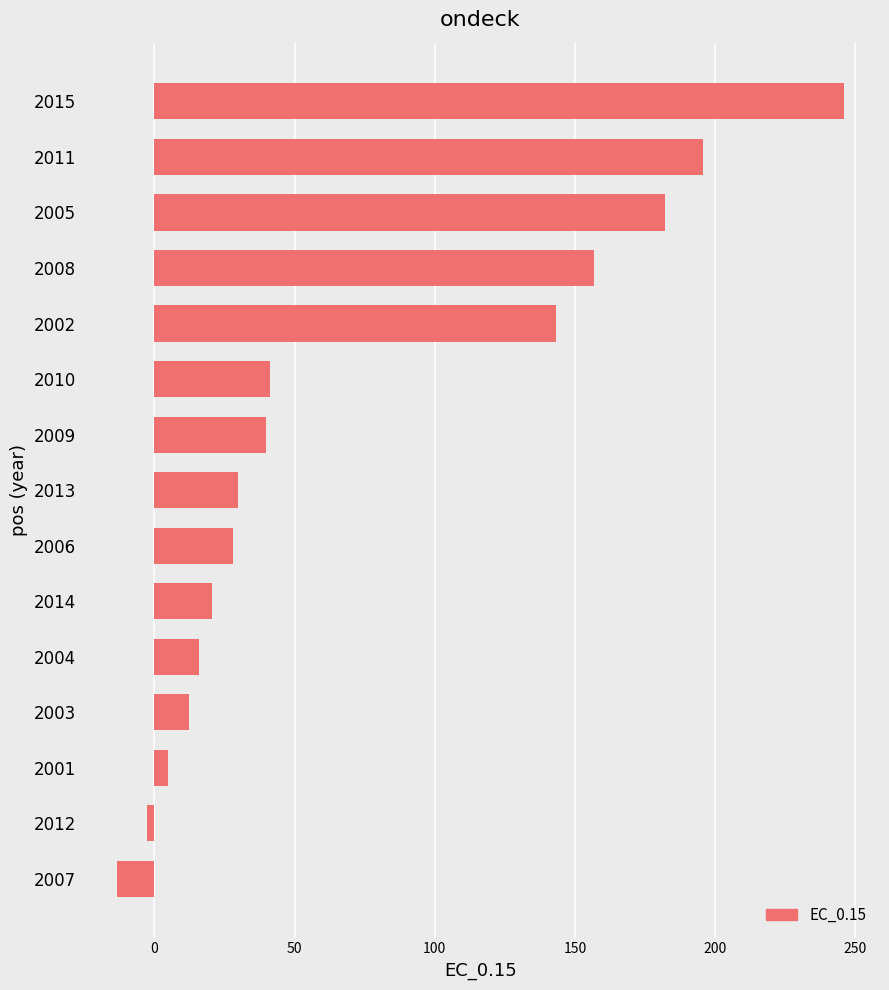

Does the chart contain stacked bars?

No